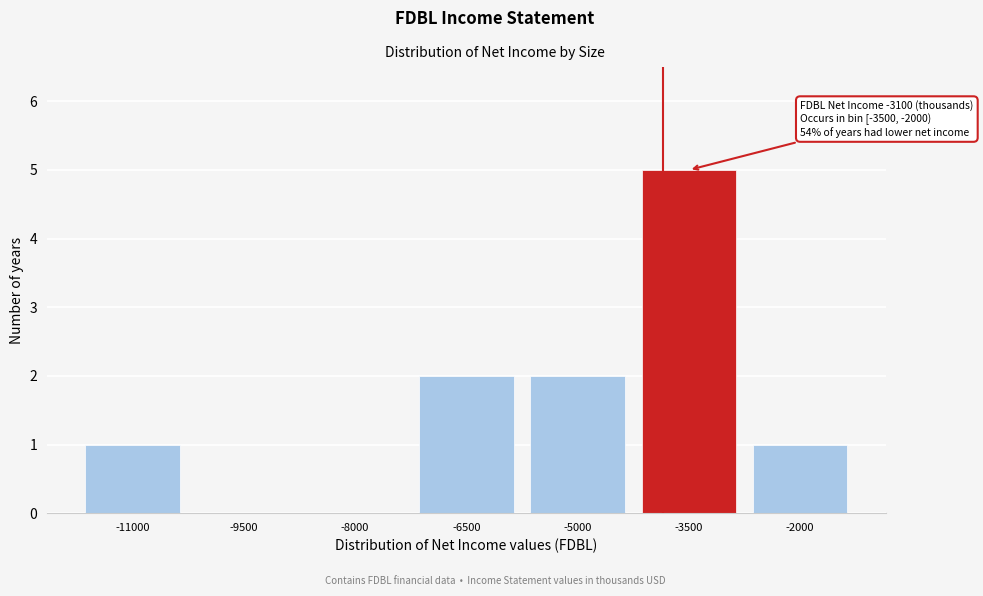

Reading left to right, transcribe all the data shown in this chart.

-11000=1	-9500=0	-8000=0	-6500=2	-5000=2	-3500=5	-2000=1